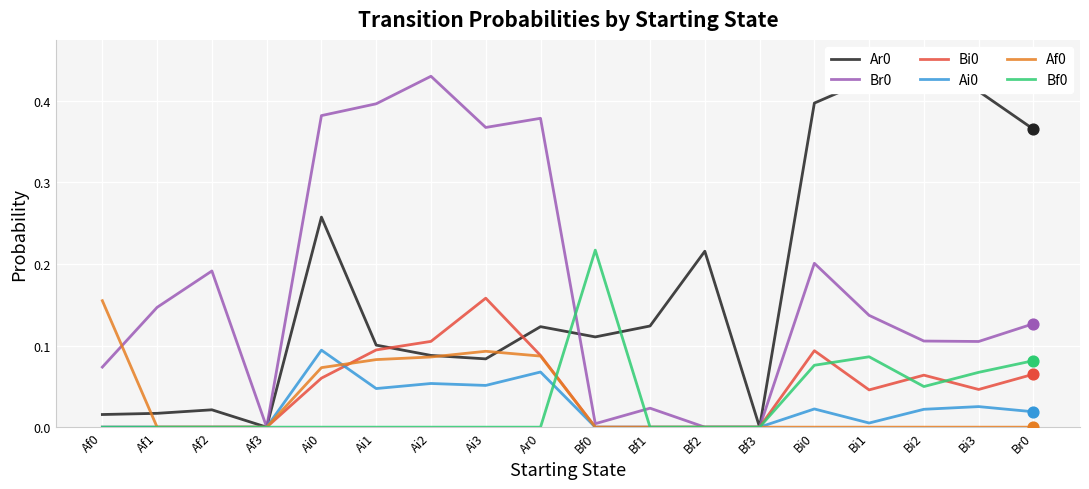

Which series has the largest total across all categories?

Ar0